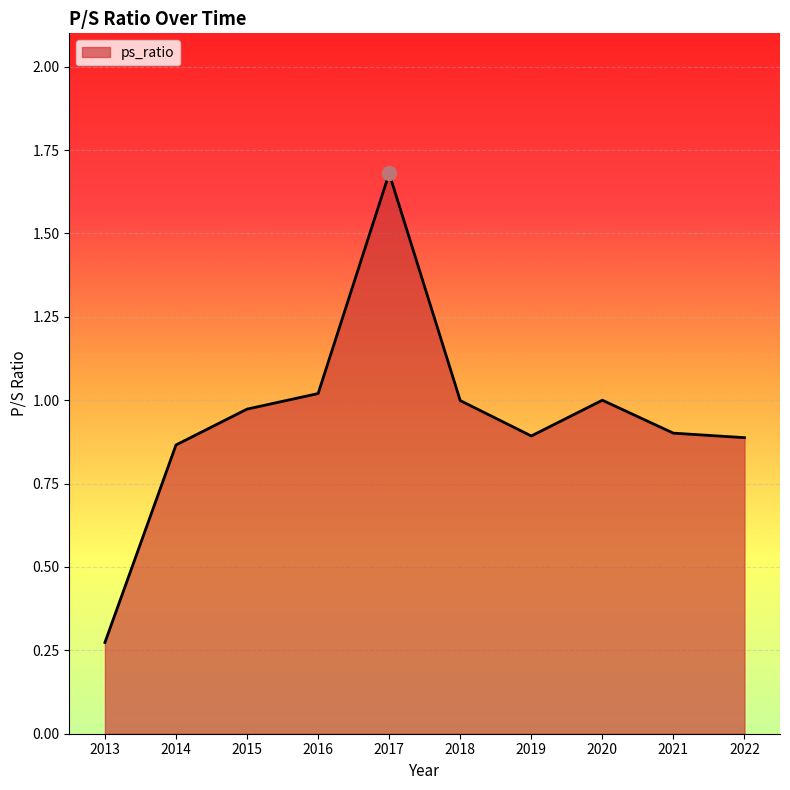

Which has a higher value, 2019 or 2017?

2017